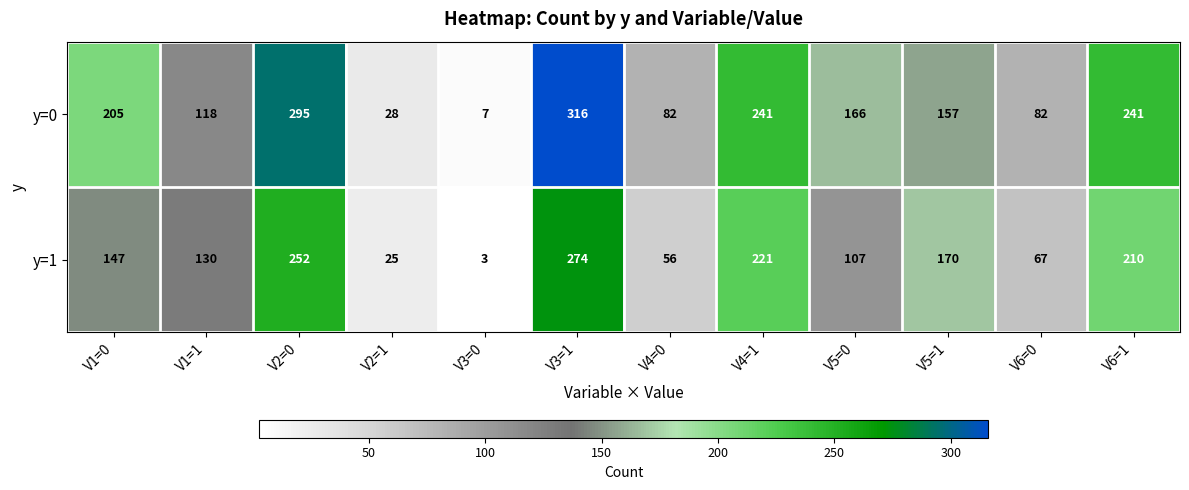

What is the sum of all y=0 values?

1938